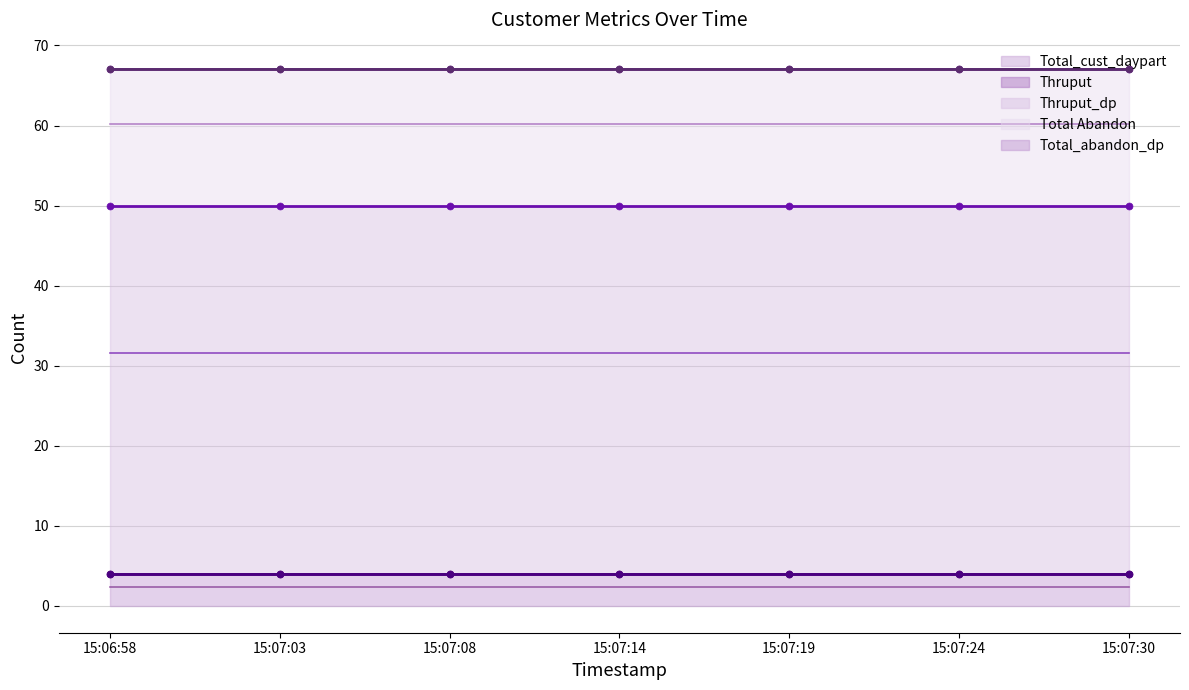

How many distinct data groups are displayed?

5